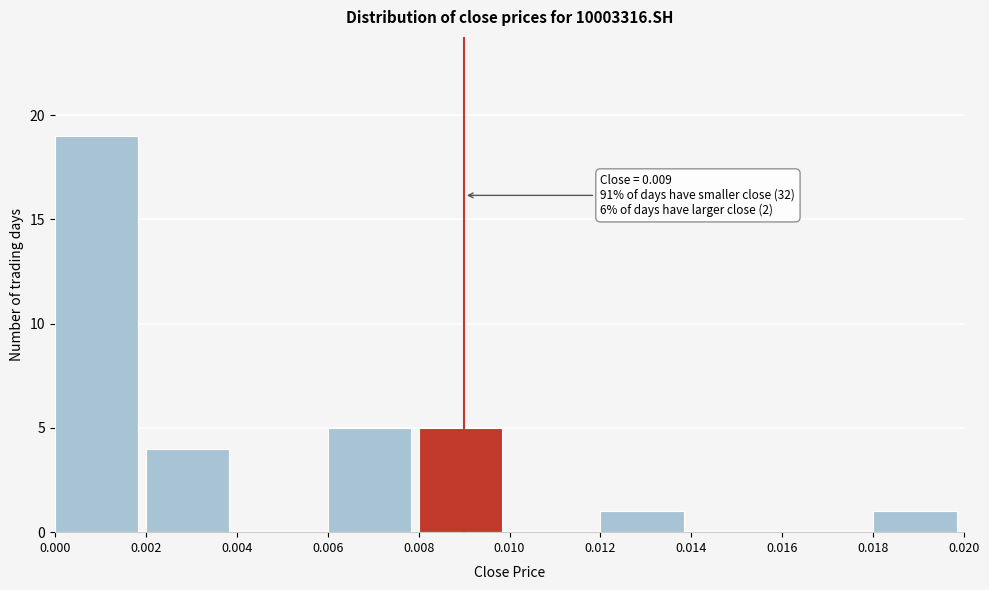

Which range on the x-axis has the tallest bar?

0.000 to 0.002